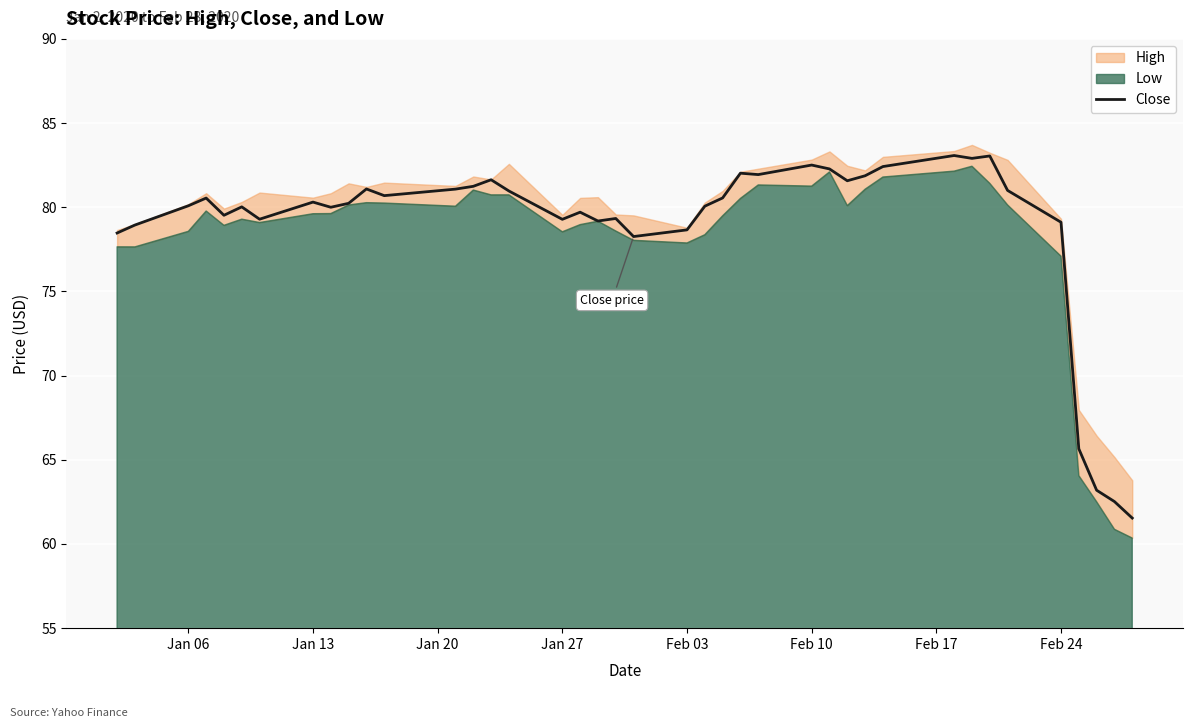

What is the maximum value for Close?

83.1